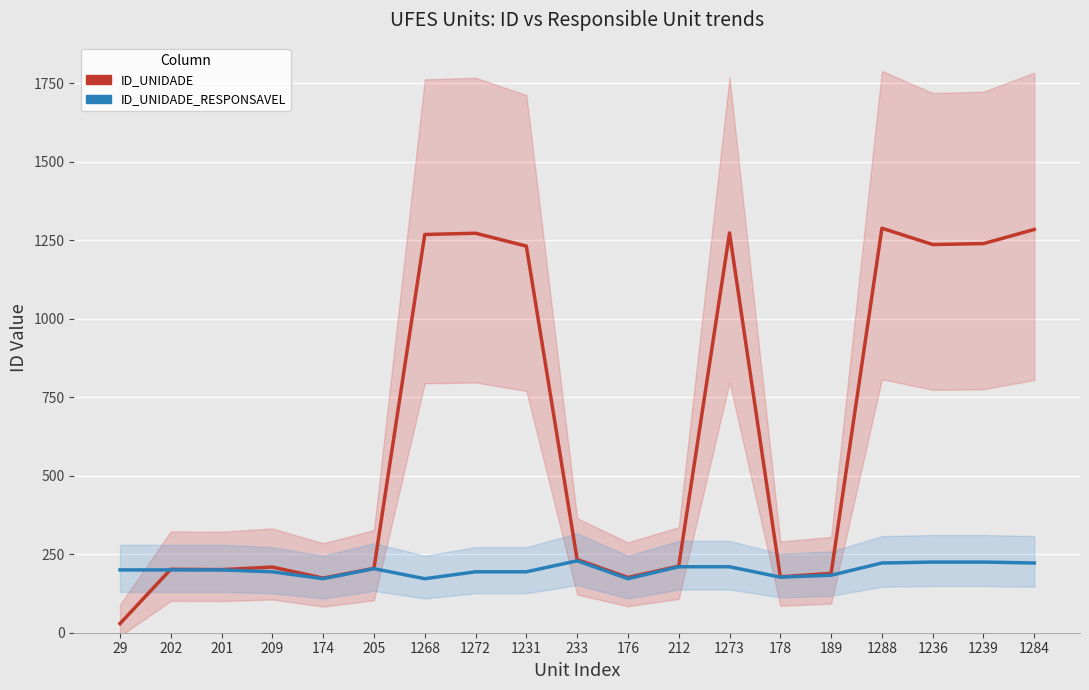

What is the sum of all ID_UNIDADE values?

12099